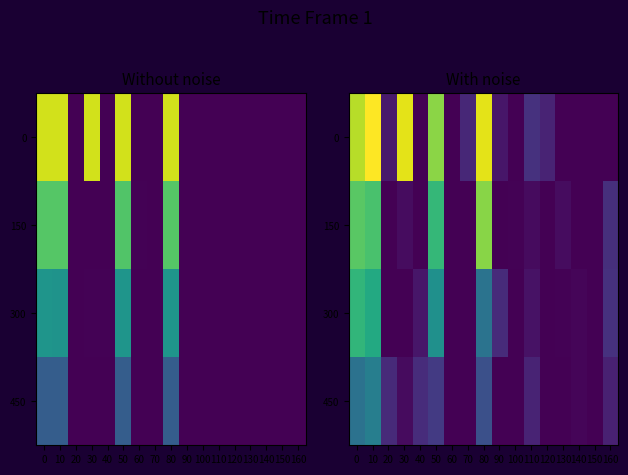

How many series are shown in this chart?

4